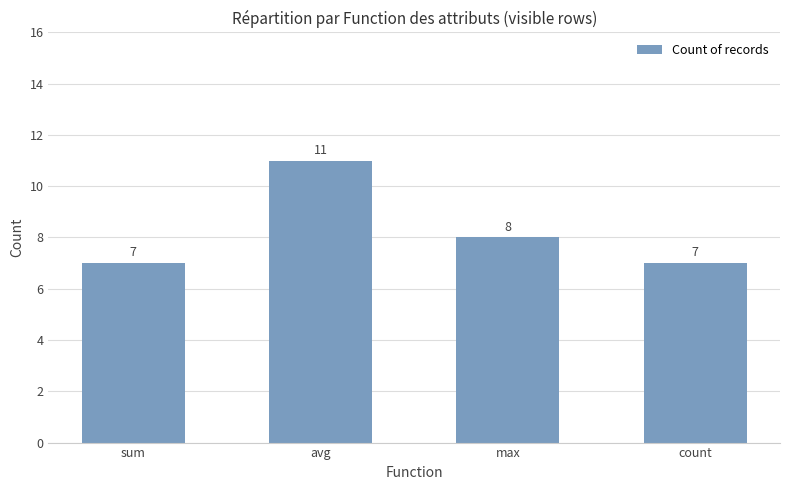

The value at sum is 3. True or false?

False